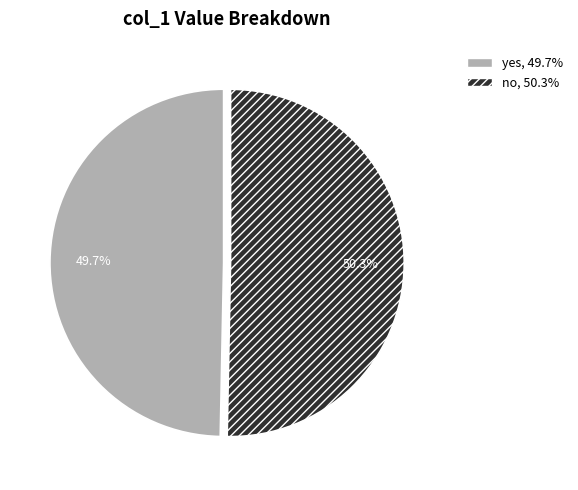

Which slice is the largest?

no